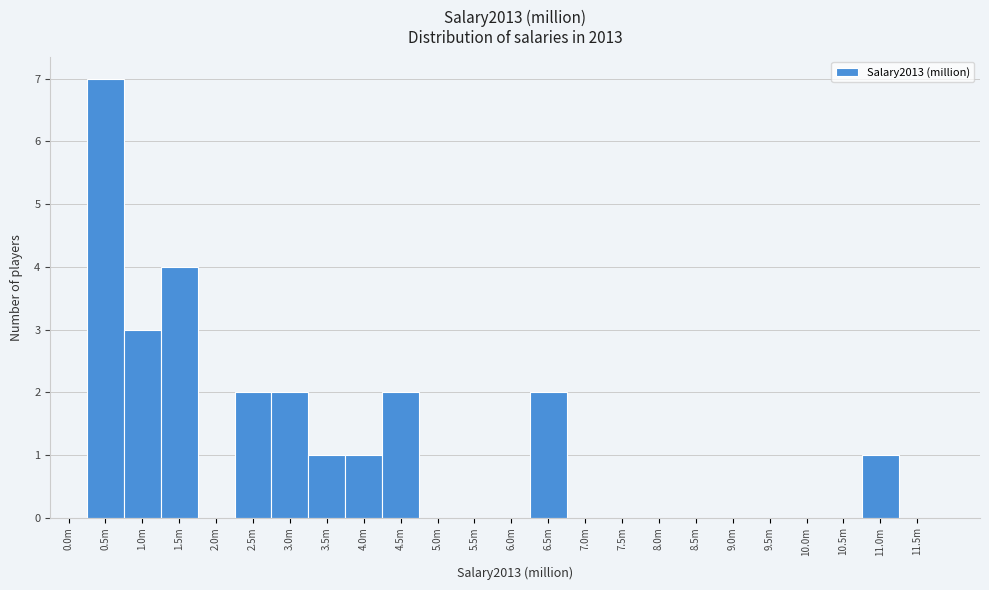

Reading left to right, what are all the values shown in this chart?

0.0m=0	0.5m=7	1.0m=3	1.5m=4	2.0m=0	2.5m=2	3.0m=2	3.5m=1	4.0m=1	4.5m=2	5.0m=0	5.5m=0	6.0m=0	6.5m=2	7.0m=0	7.5m=0	8.0m=0	8.5m=0	9.0m=0	9.5m=0	10.0m=0	10.5m=0	11.0m=1	11.5m=0